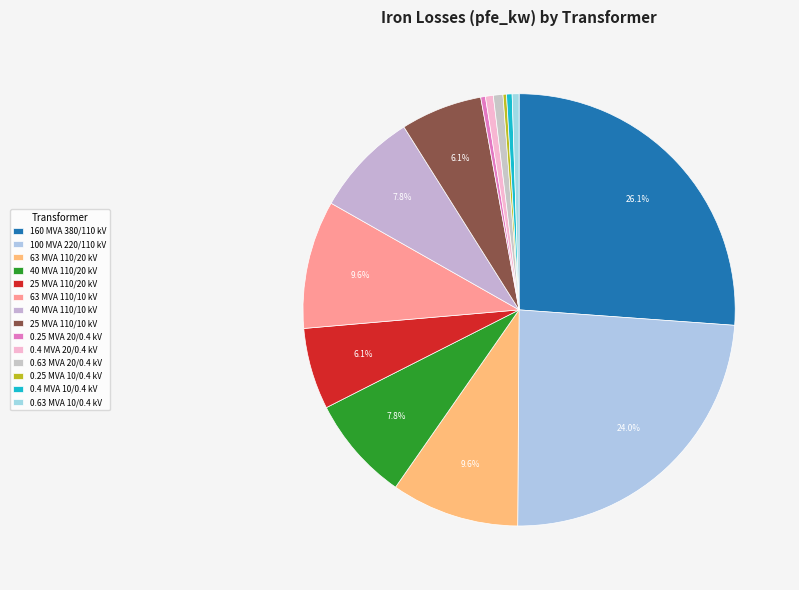

How many slices are in this pie chart?

14